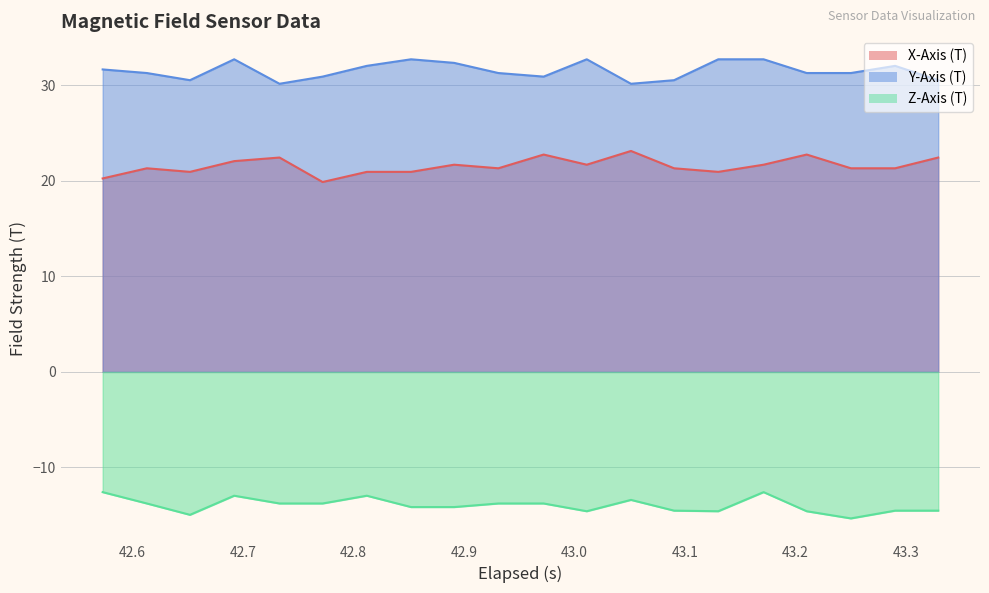

True or false: X-Axis (T) and Z-Axis (T) cross at least once.

False